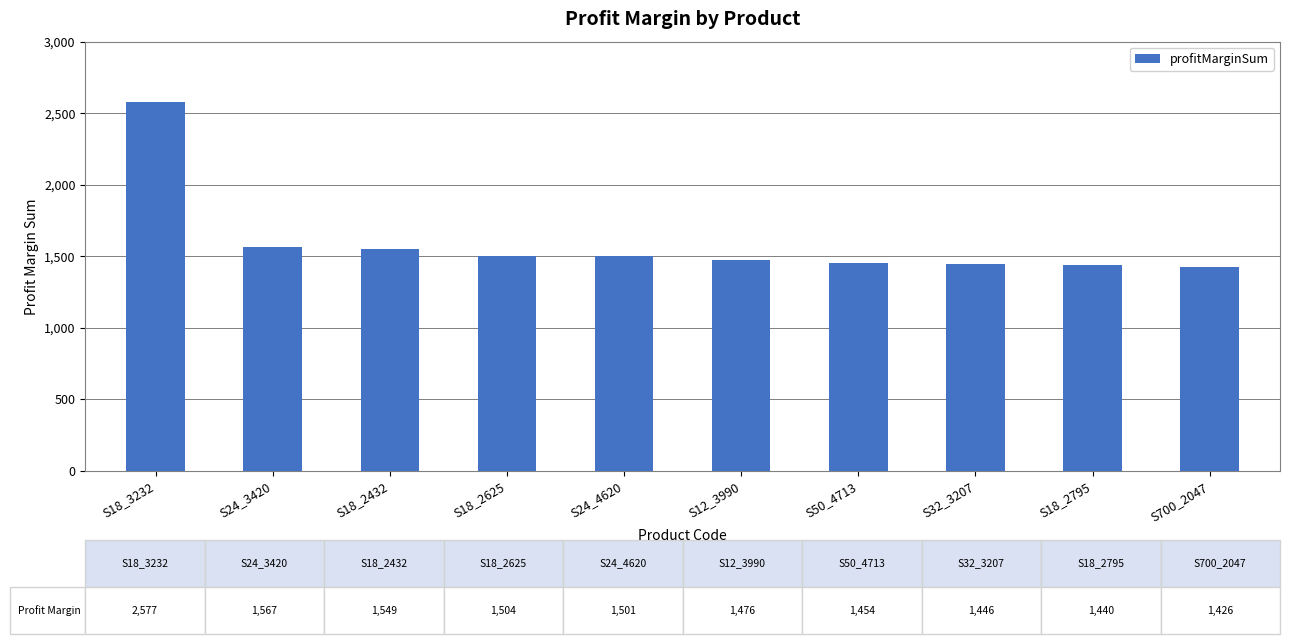

At which label does the data first exceed 1501?

S18_3232